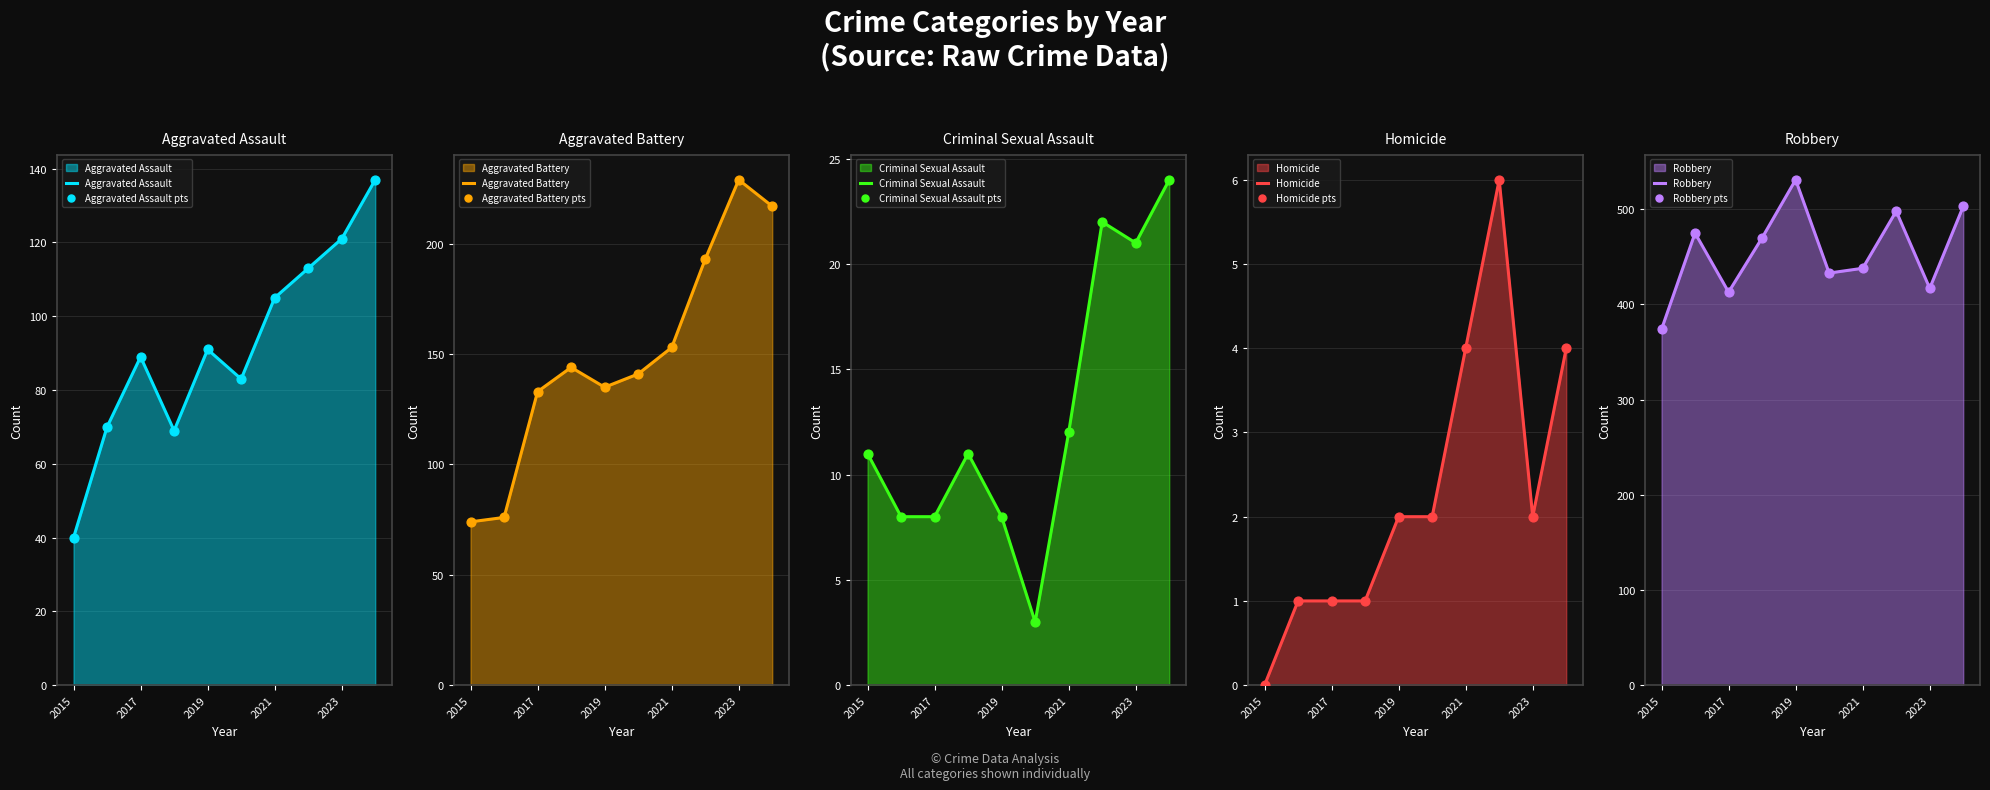

Which series has the largest total across all categories?

Robbery